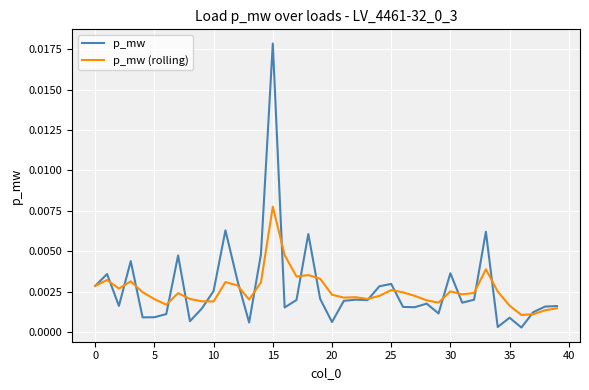

How many lines are shown in the chart?

2